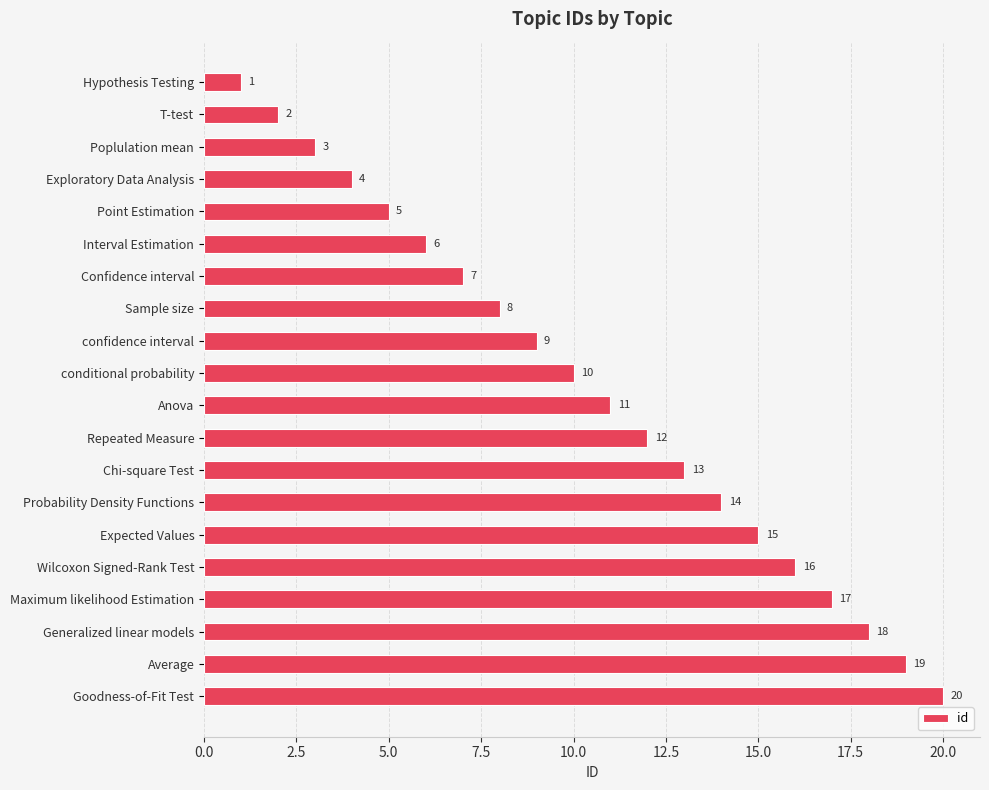

Rank the categories by value from lowest to highest.

Hypothesis Testing, T-test, Poplulation mean, Exploratory Data Analysis, Point Estimation, Interval Estimation, Confidence interval, Sample size, confidence interval, conditional probability, Anova, Repeated Measure, Chi-square Test, Probability Density Functions, Expected Values, Wilcoxon Signed-Rank Test, Maximum likelihood Estimation, Generalized linear models, Average, Goodness-of-Fit Test